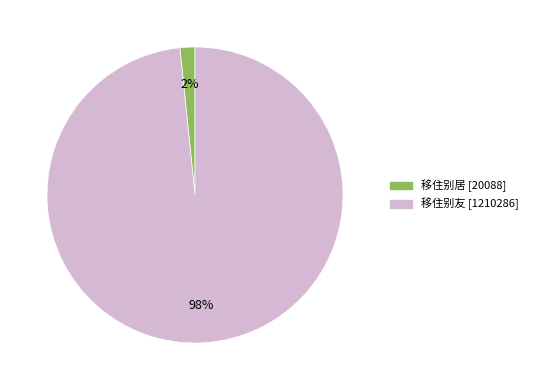

Count the number of slices in the pie.

2